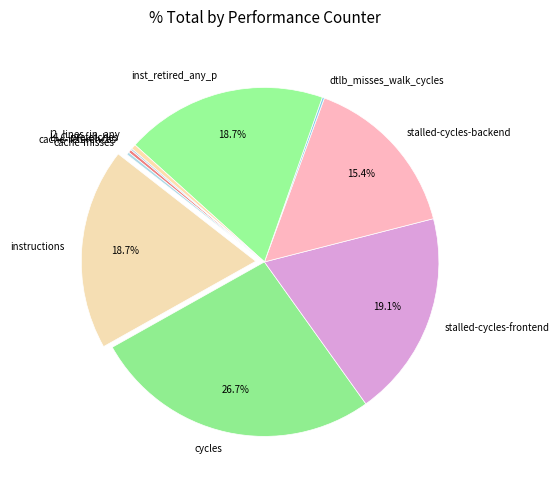

Which slice is the largest?

cycles